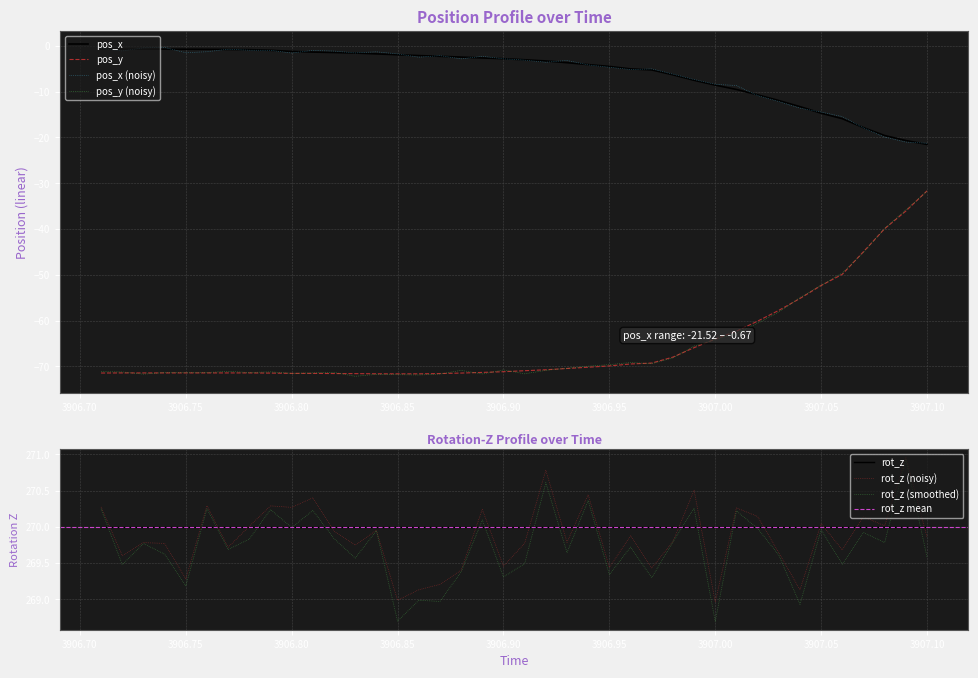

Between 3906.92 and 3906.94, which is larger?

3906.92